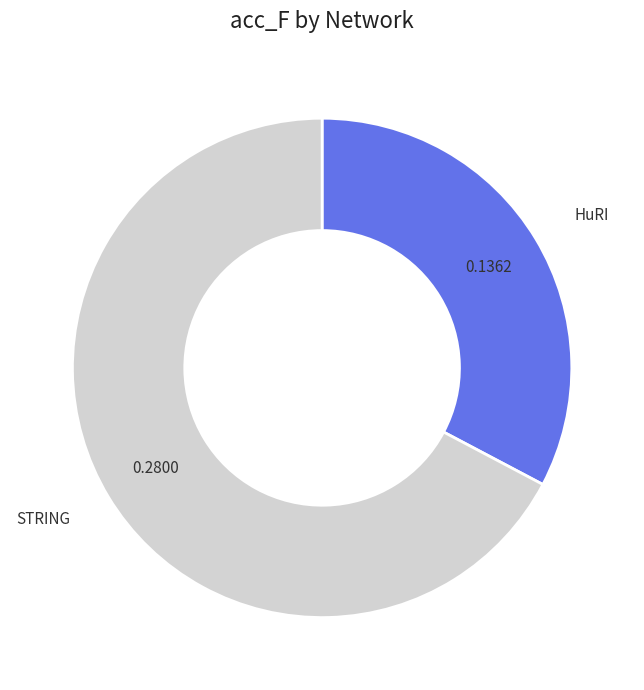

How many slices are in this pie chart?

2